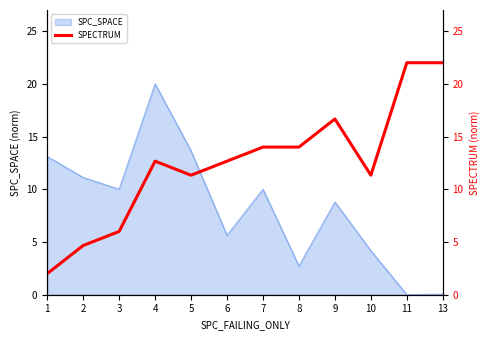

Which has a higher value, 9 or 10?

9